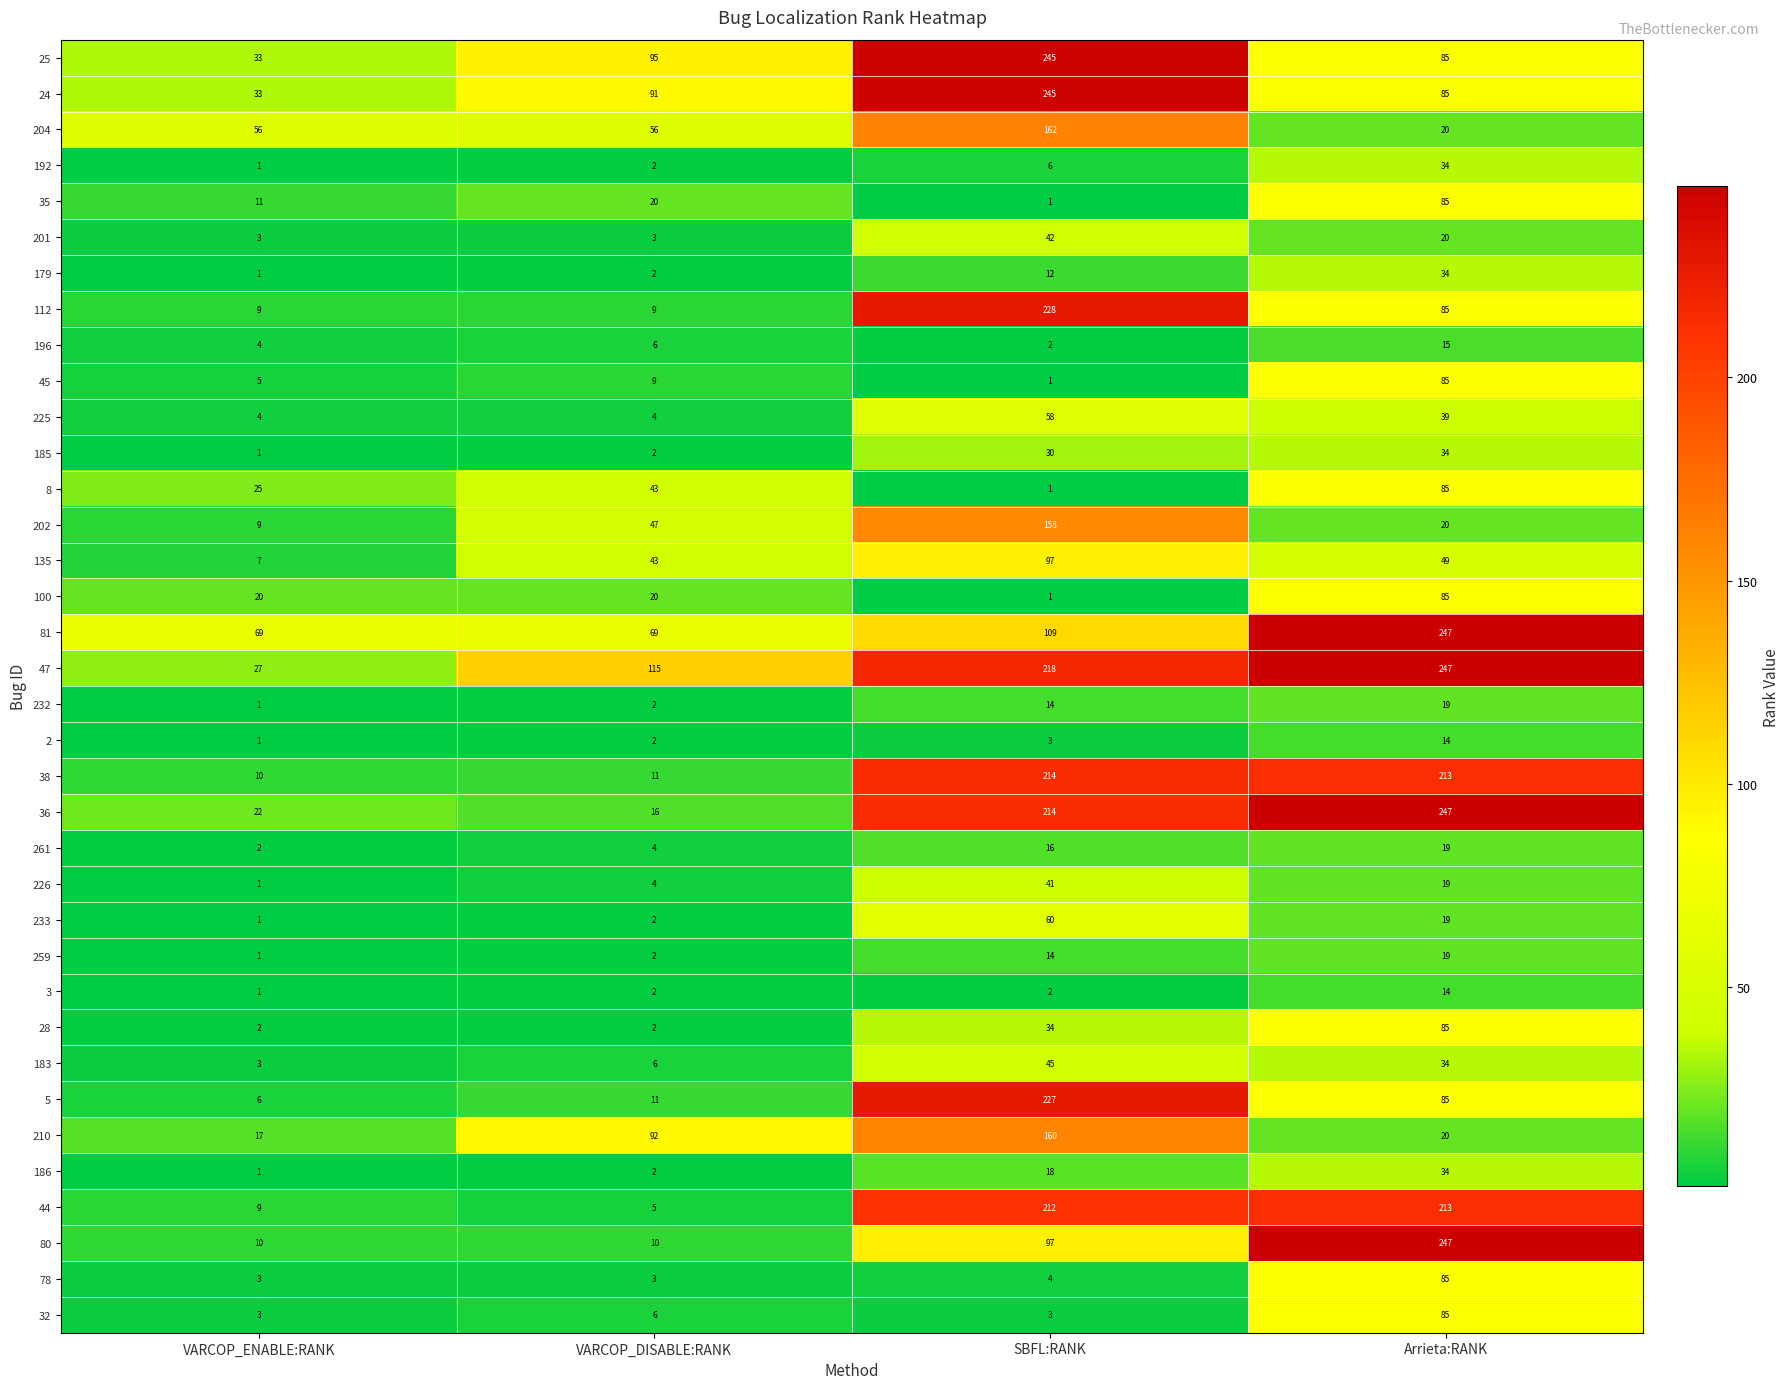

What is the difference between the second highest and second lowest values in the 210 series?

72